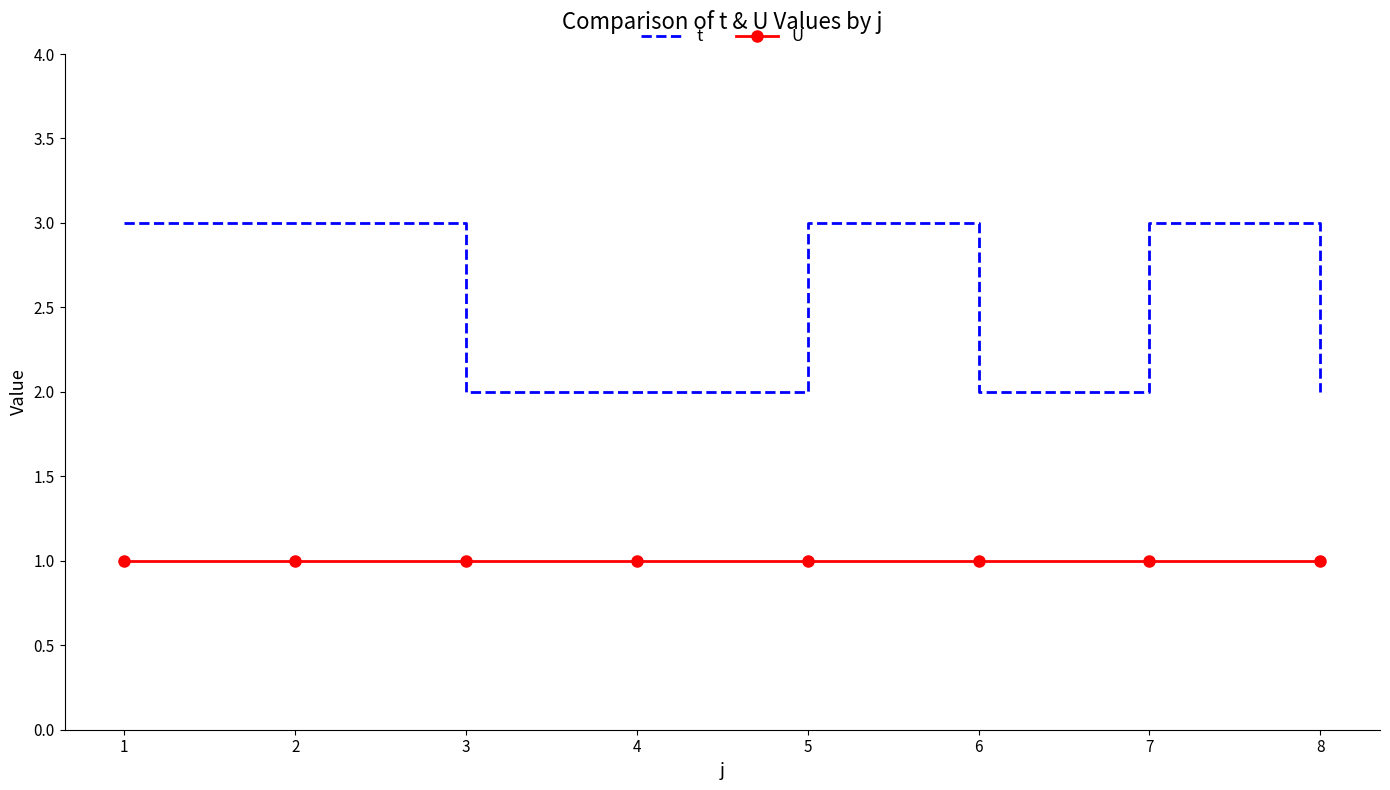

How many distinct data groups are displayed?

2